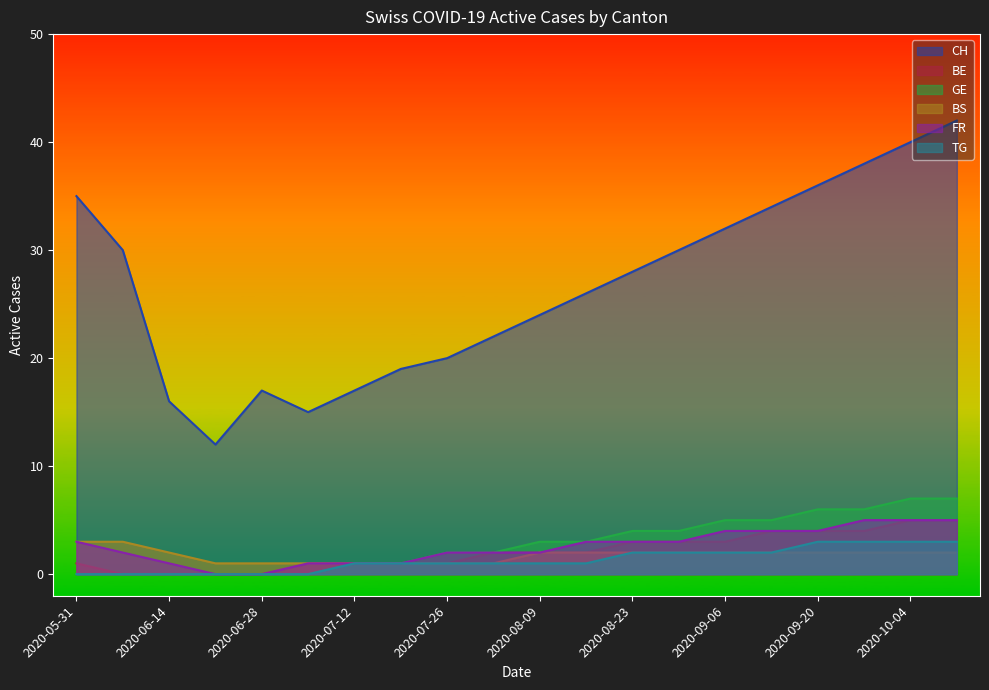

What position from the right is 2020-06-28?

16